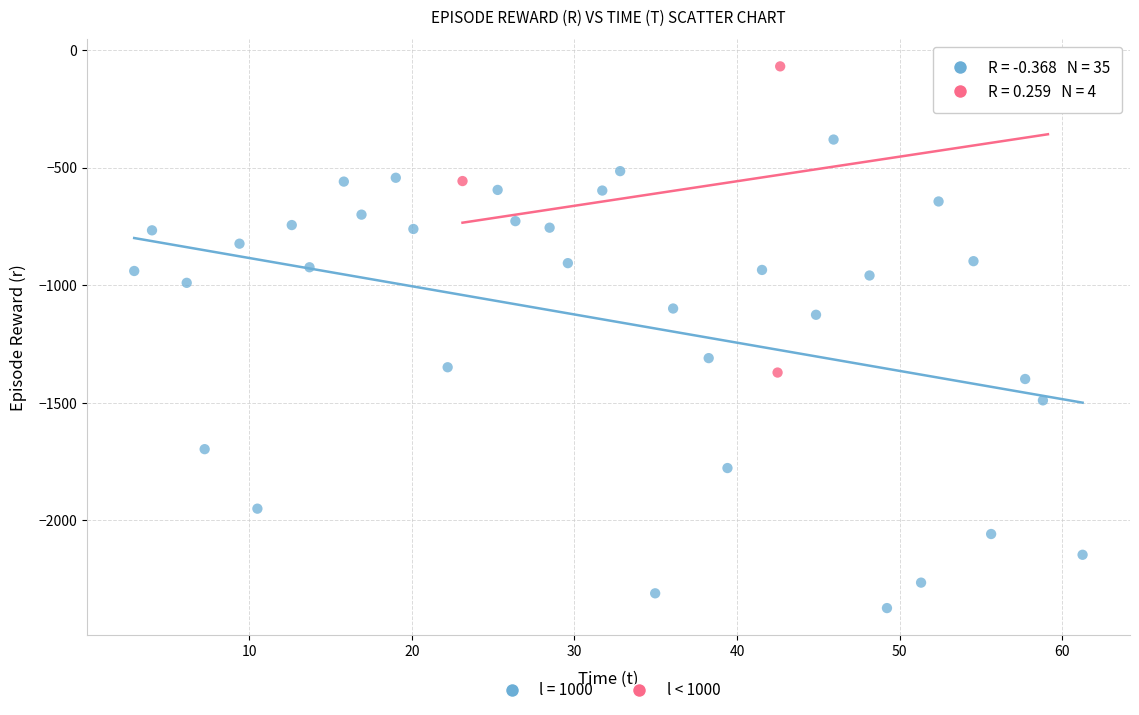

Which series has the largest Y range (max minus min)?

l = 1000